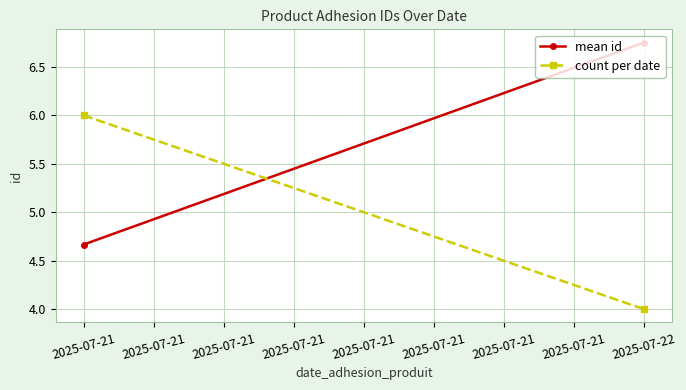

What is the value of the count per date point at the 1st from the left?

6.0